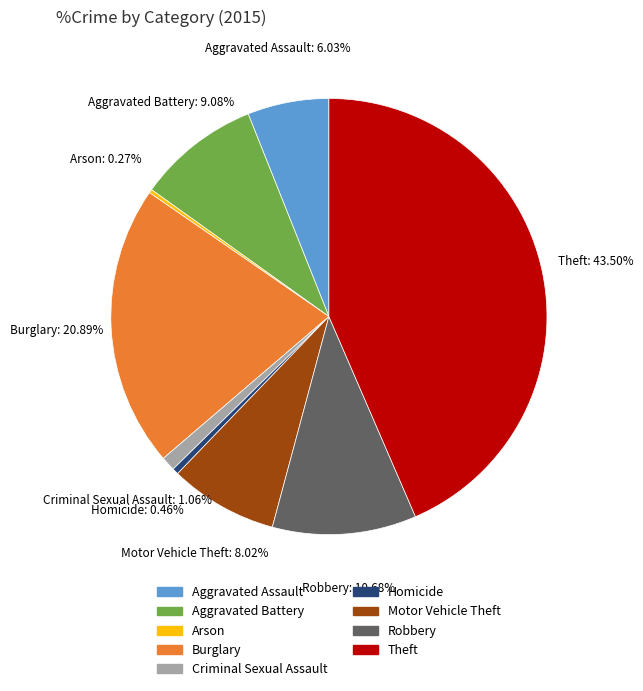

To the nearest percent, what percentage of the pie is Aggravated Assault?

6%